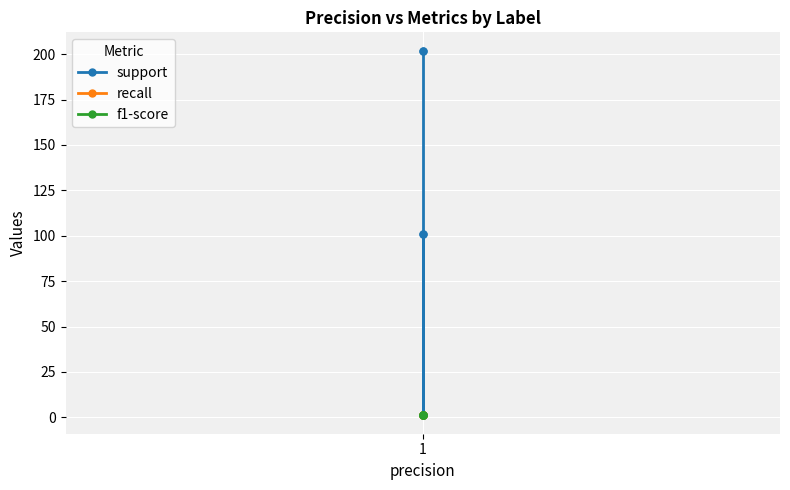

Is it true that f1-score equals 1 at 1?

True